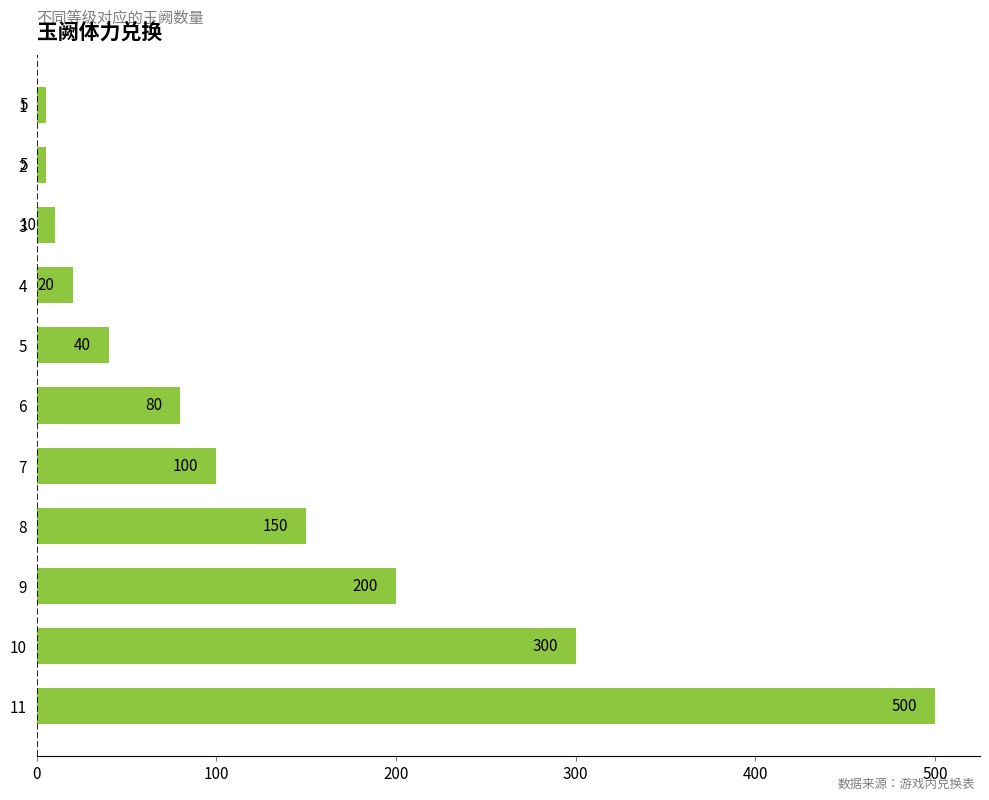

Is it true that the value at 7 is 100?

True